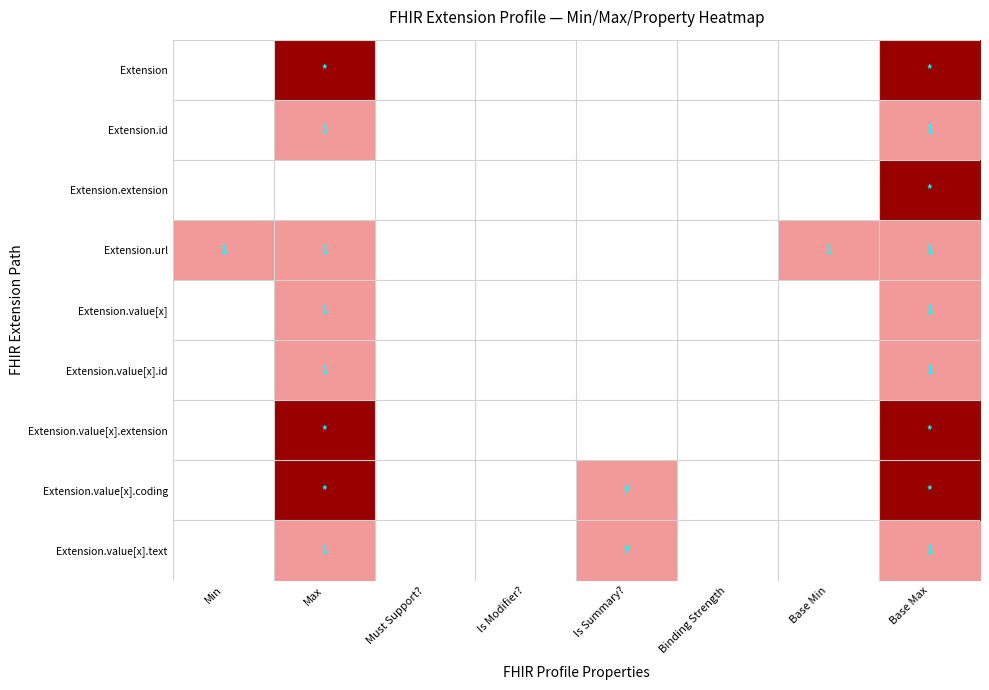

Is it true that Extension.value[x].id equals -1 at Min?

False